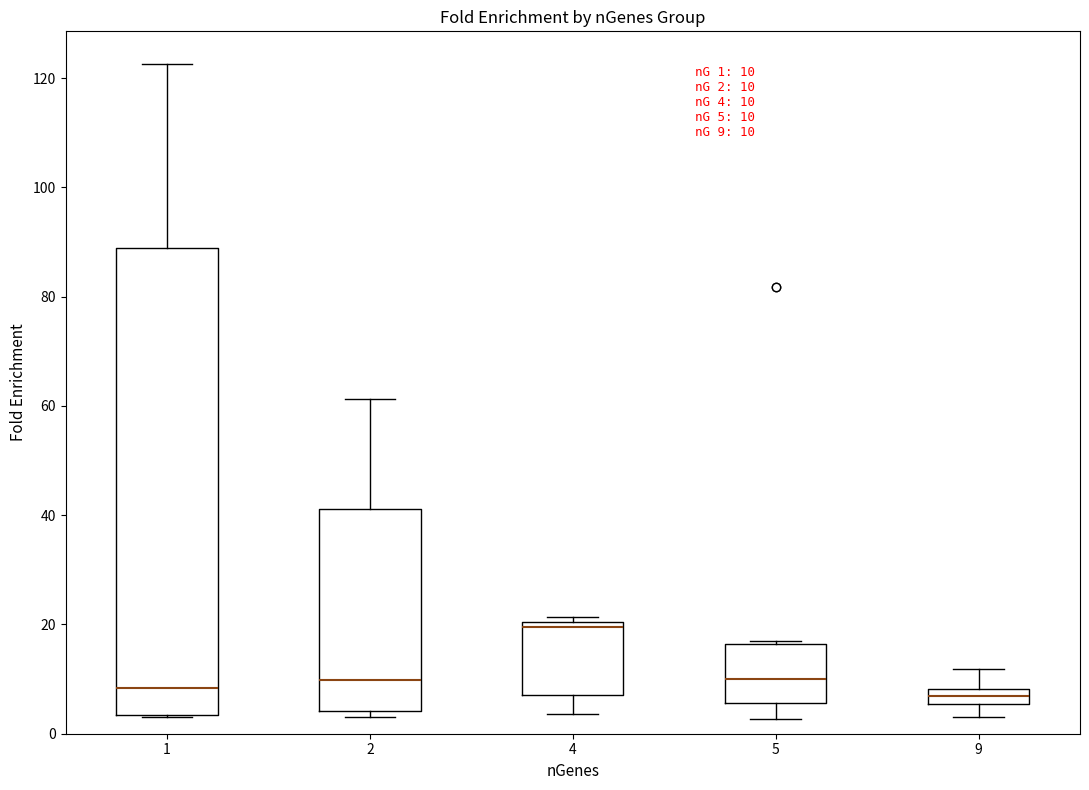

Which box's median line is the highest?

4